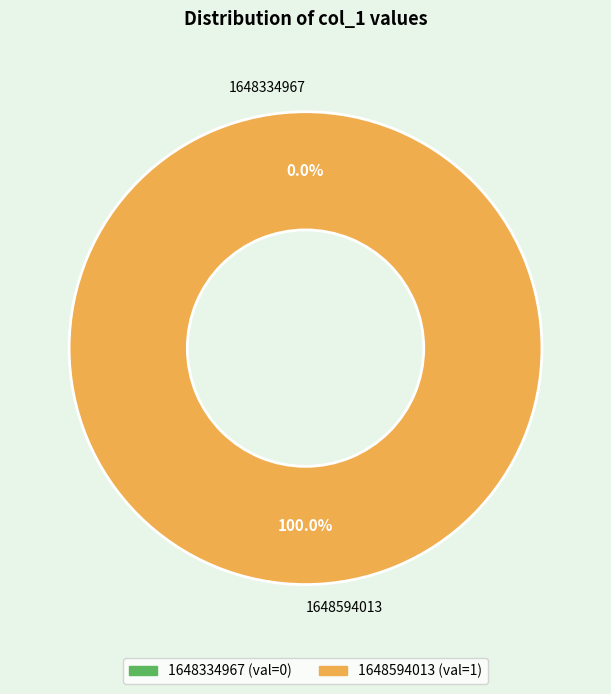

Rank the categories by value from highest to lowest.

1648594013, 1648334967